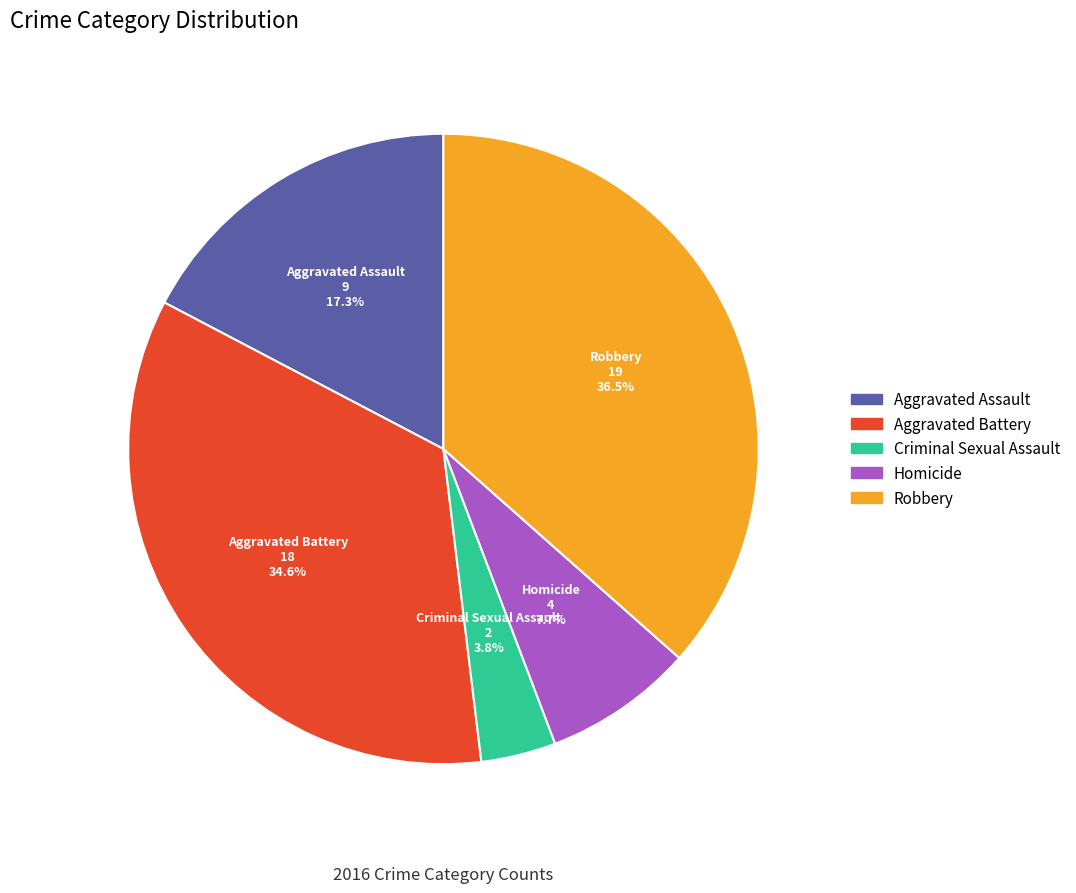

Approximately how many times larger is the value at Homicide compared to Criminal Sexual Assault?

2.0